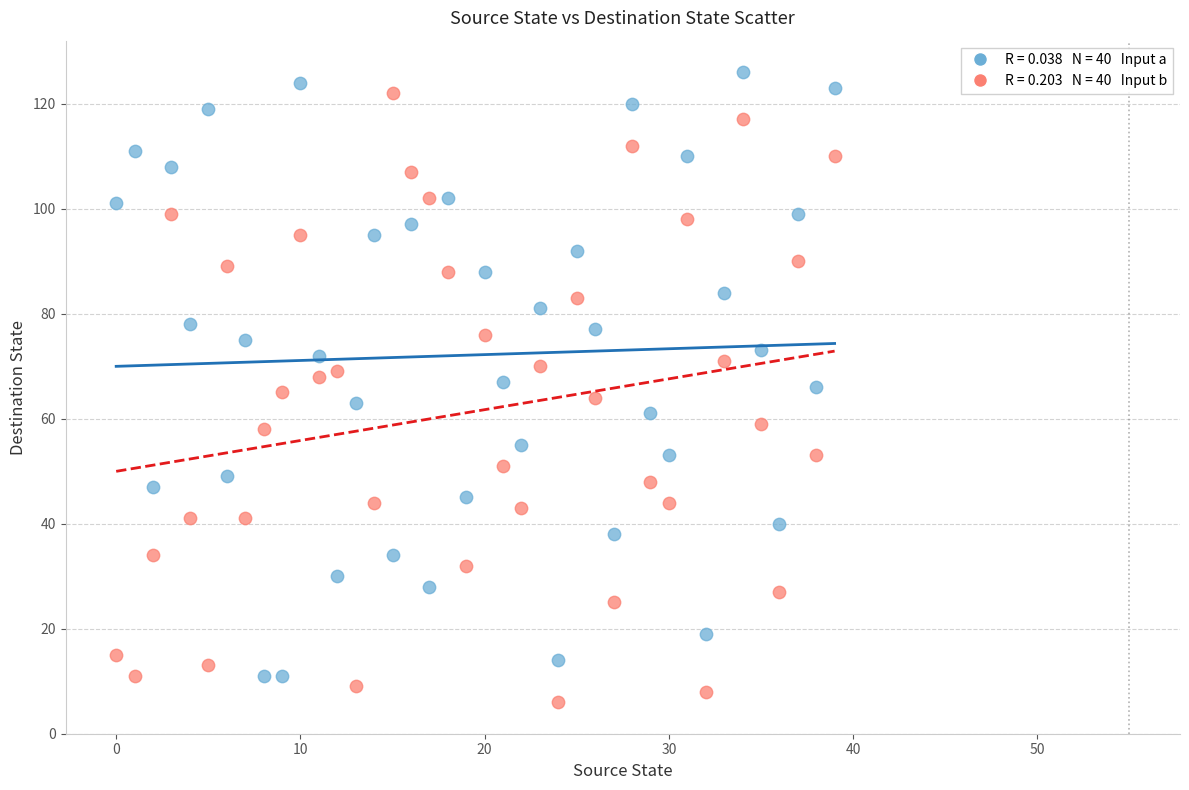

Across all data points, what is the range of Y values (max minus min)?

120